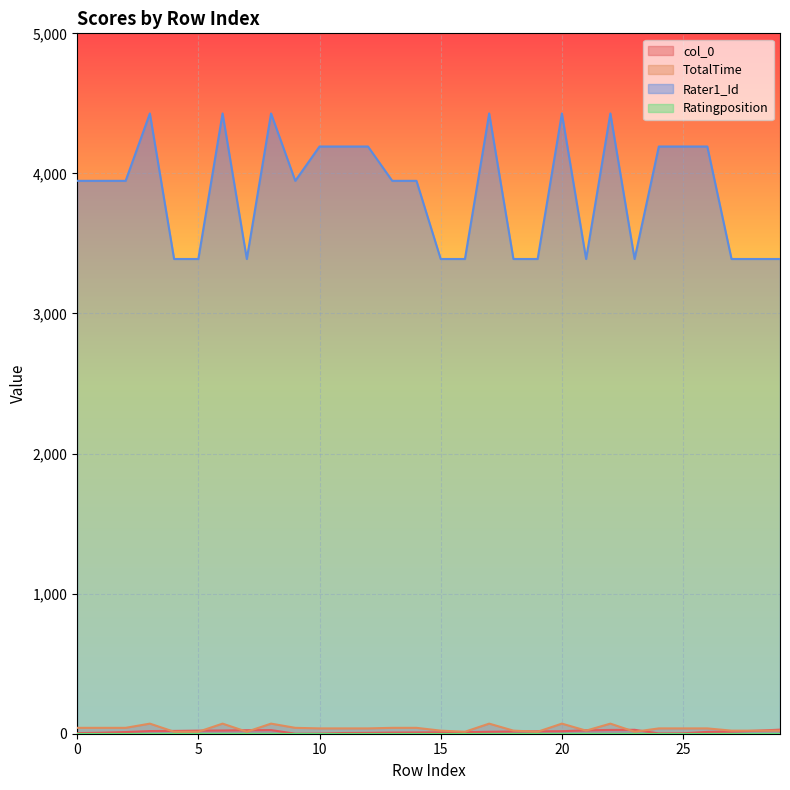

How many categories are shown in the chart?

30